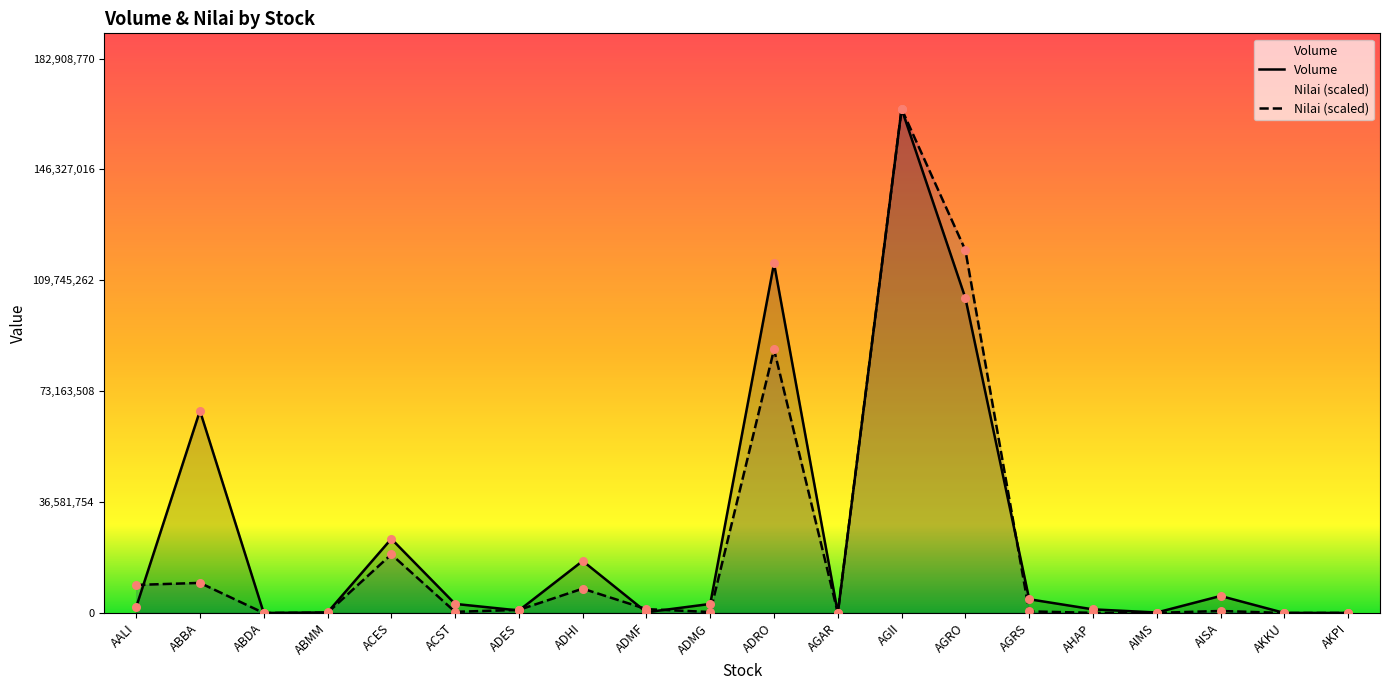

At which category is the sum across all series the highest?

AGII